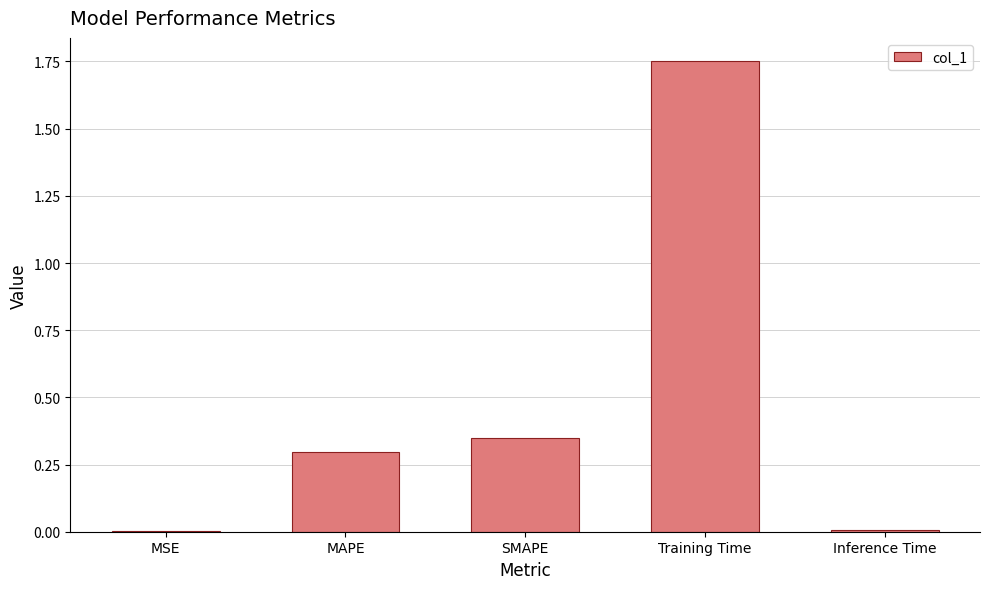

What is the average value?

0.5